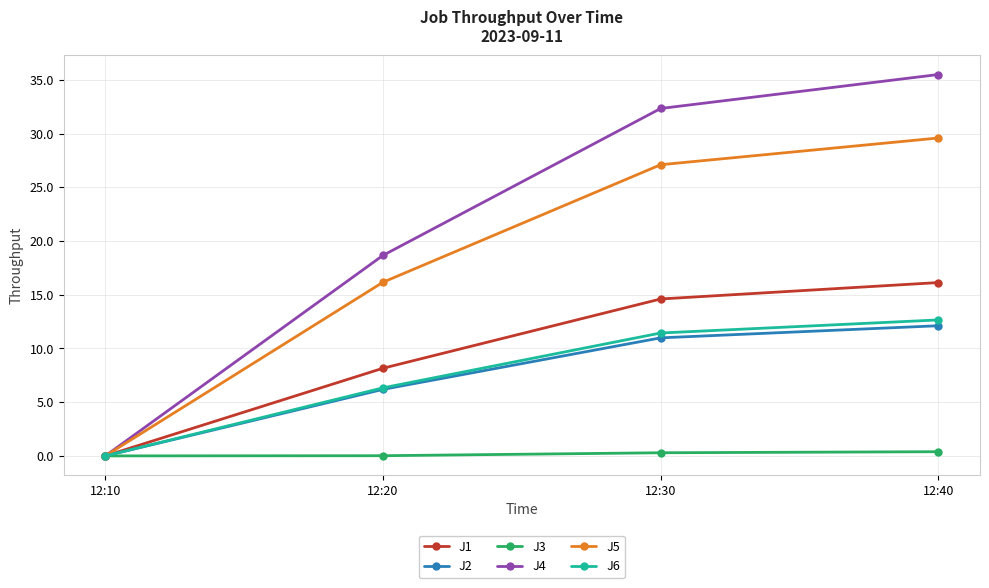

At which label does J1 reach its peak?

12:40